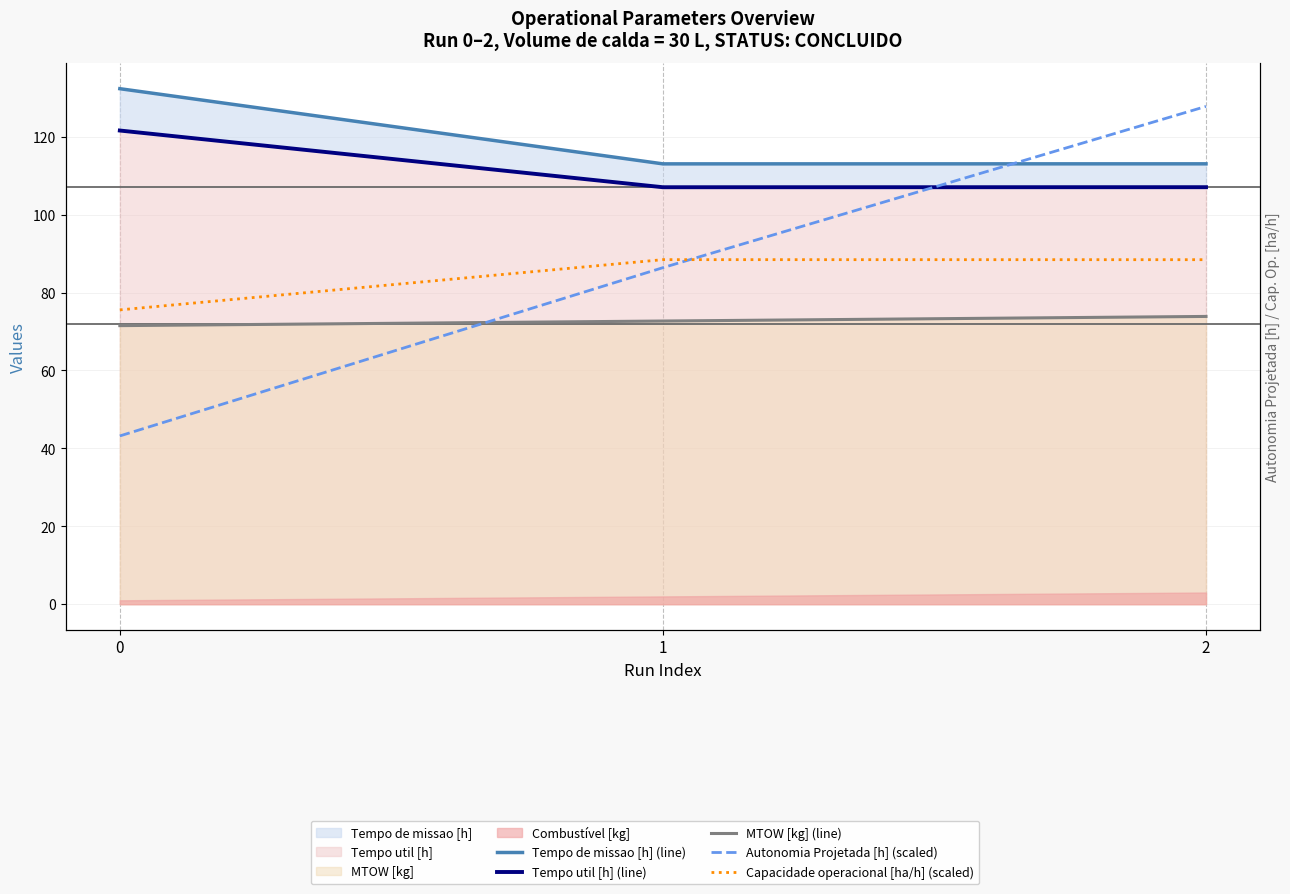

Between 0 and 1, which series saw the biggest shift?

Autonomia Projetada [h] (scaled)